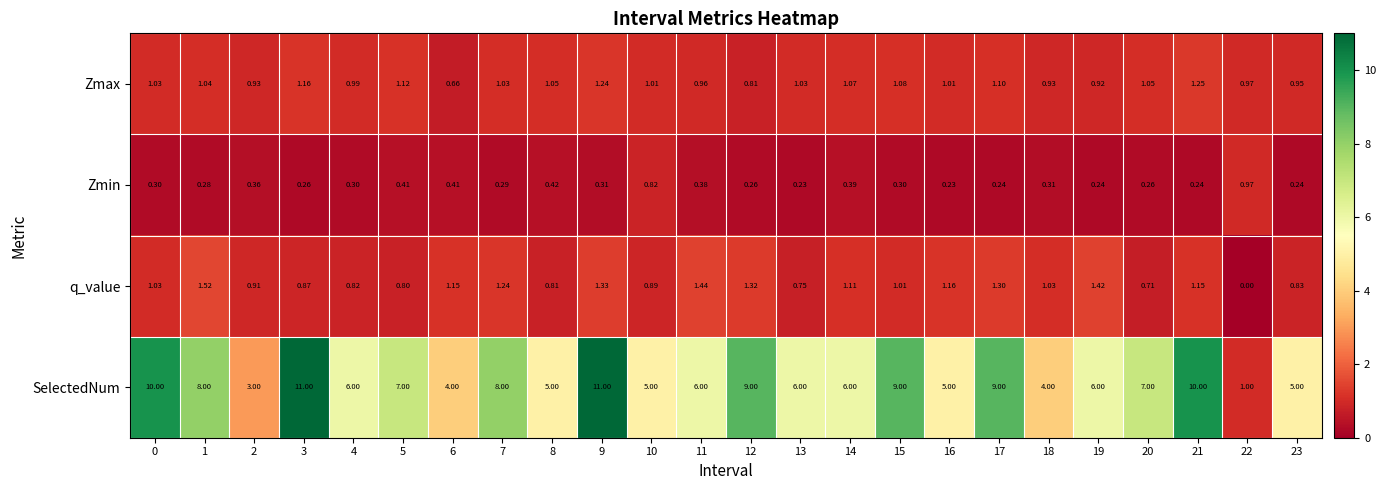

Which series has the largest range (max minus min)?

SelectedNum